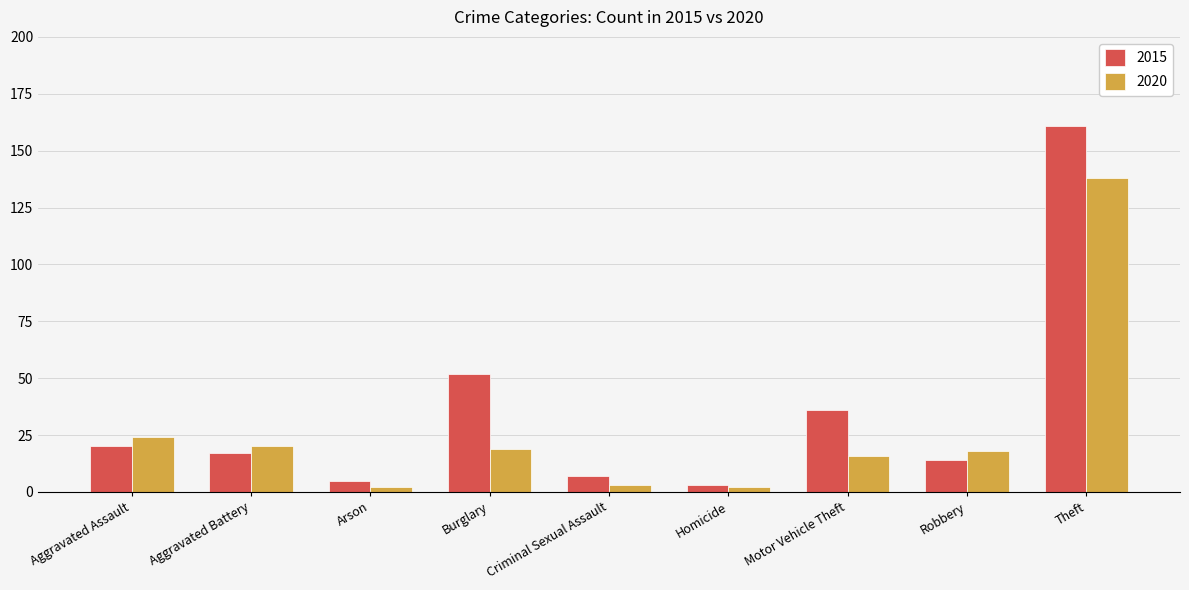

How many data points in 2015 are less than 17?

4